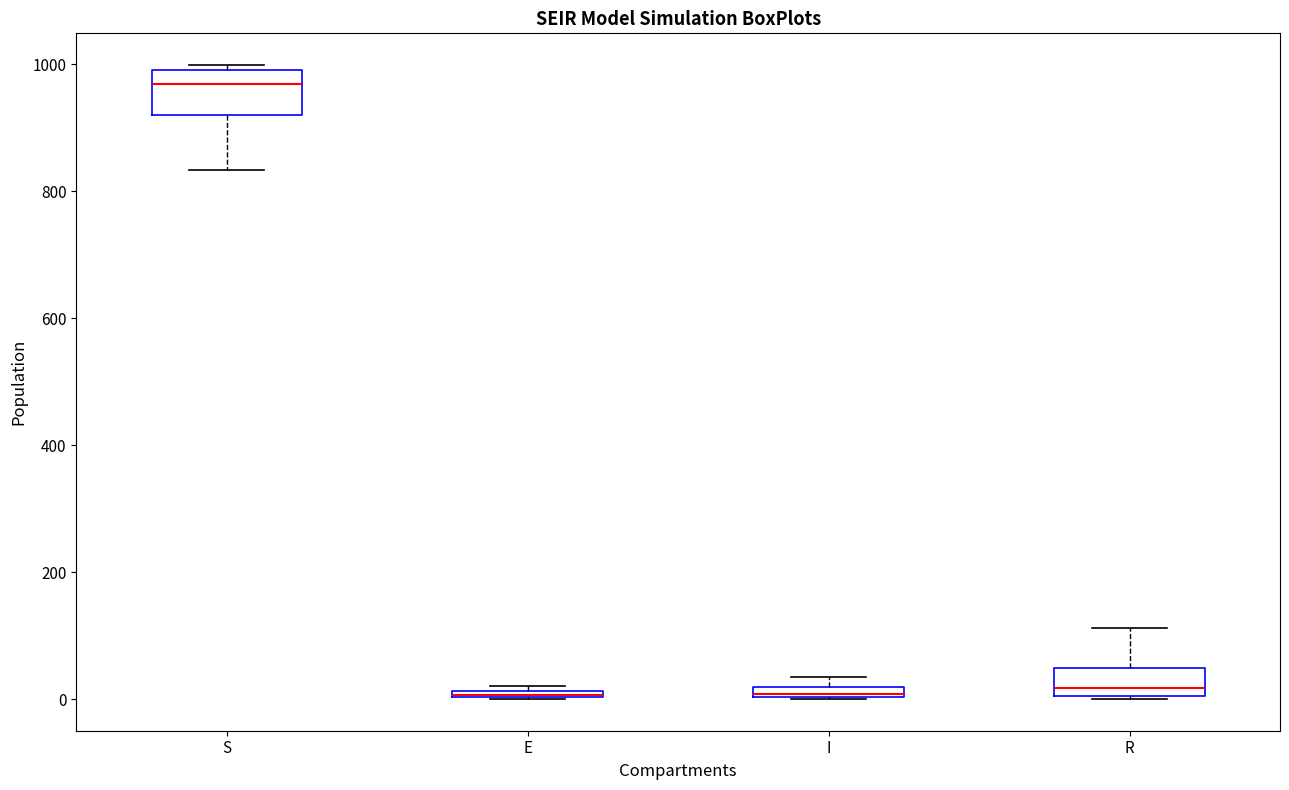

Where does the upper whisker of the box for R end on the y-axis? The values are not printed on the chart, so give them approximately, as read against the axis.

120